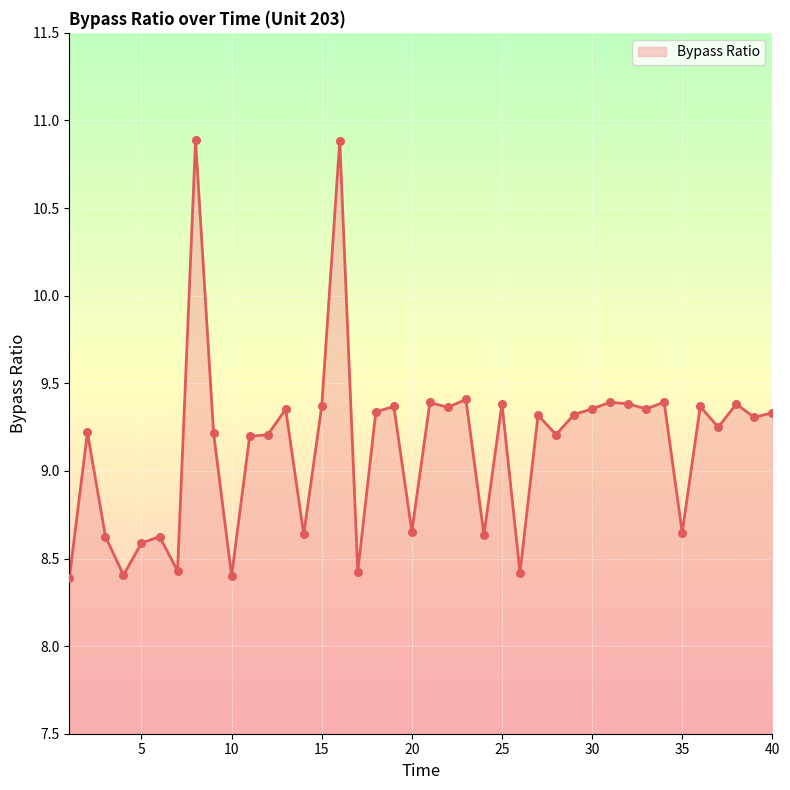

What is the greatest value displayed?

10.9